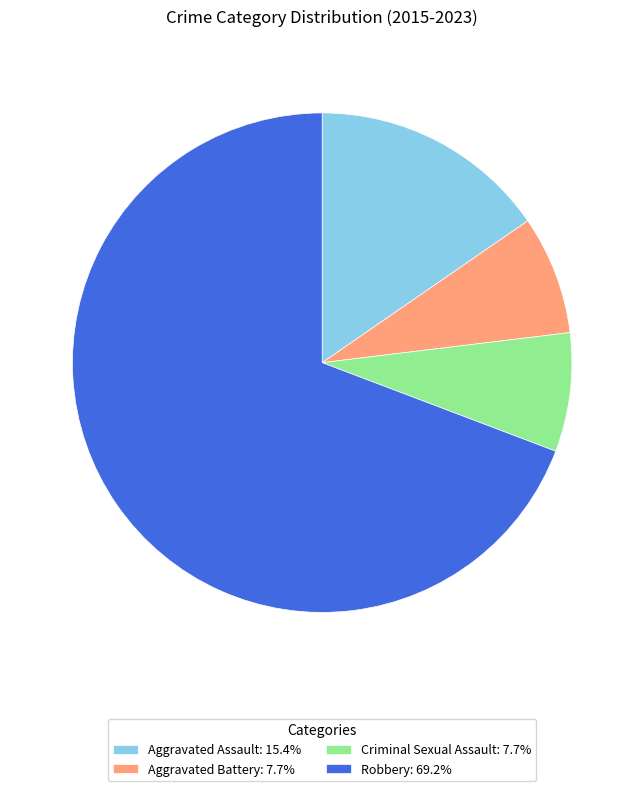

The Aggravated Assault slice represents 29% of the pie. True or false?

False